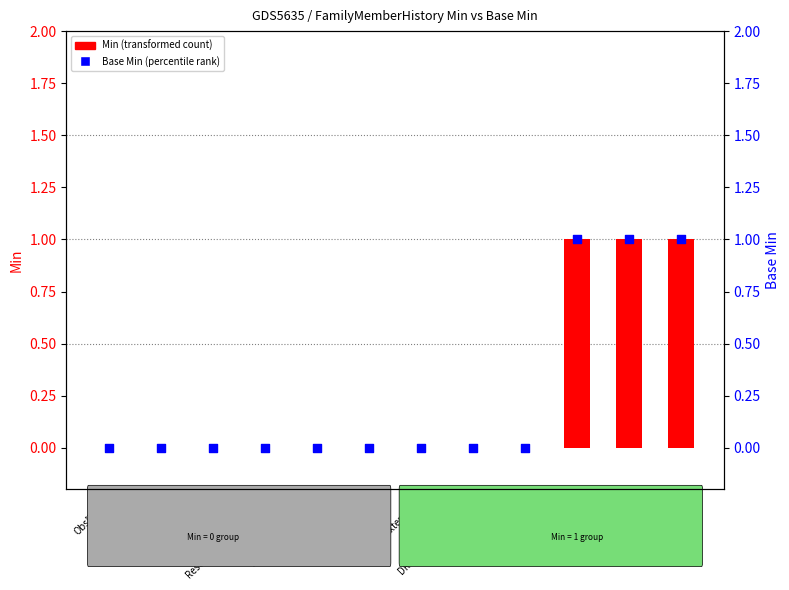

Which series reaches the maximum Y coordinate?

Min